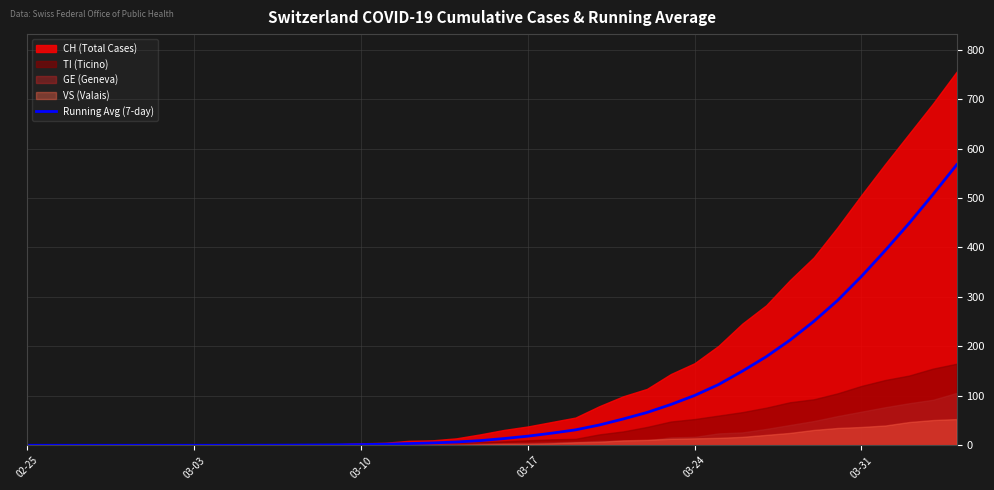

The Running Avg (7-day) series shows 486.4 at 03-31. True or false?

False